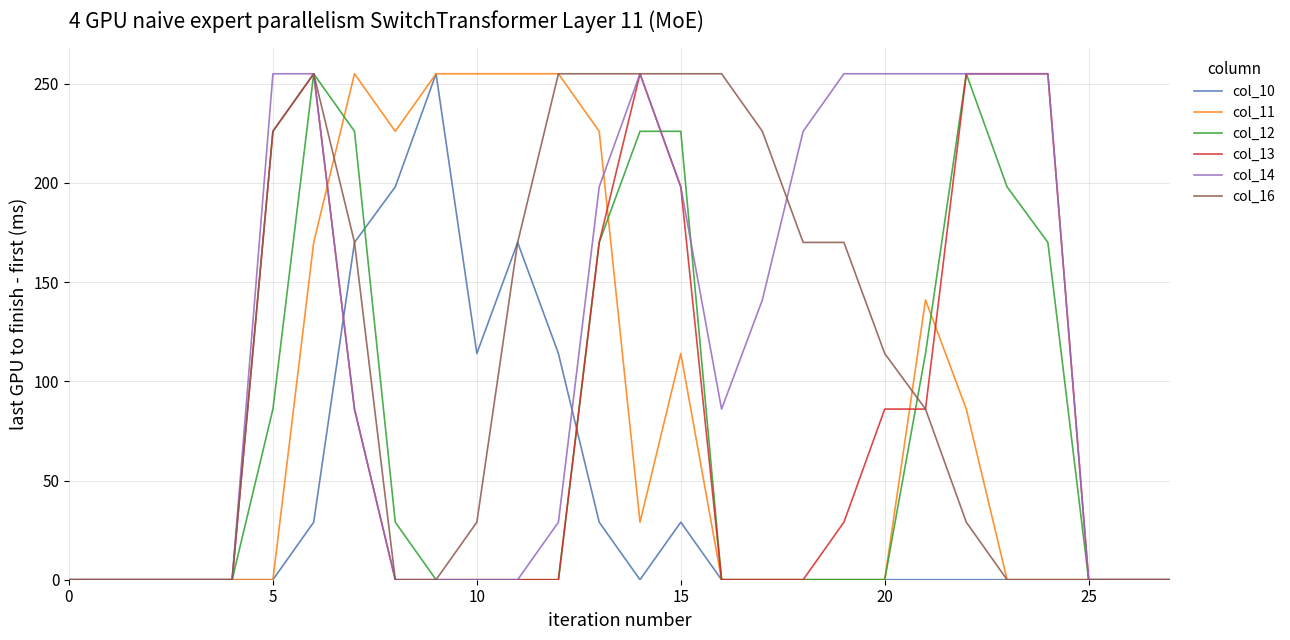

Which series has the largest total across all categories?

col_14